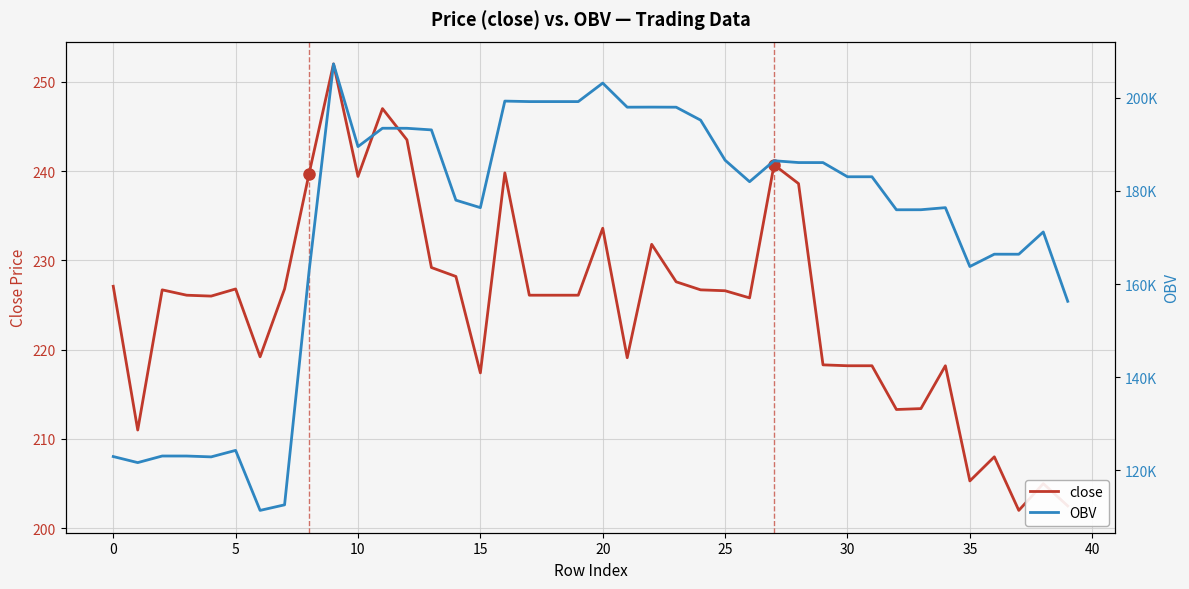

The close series shows 226.6 at 25. True or false?

True